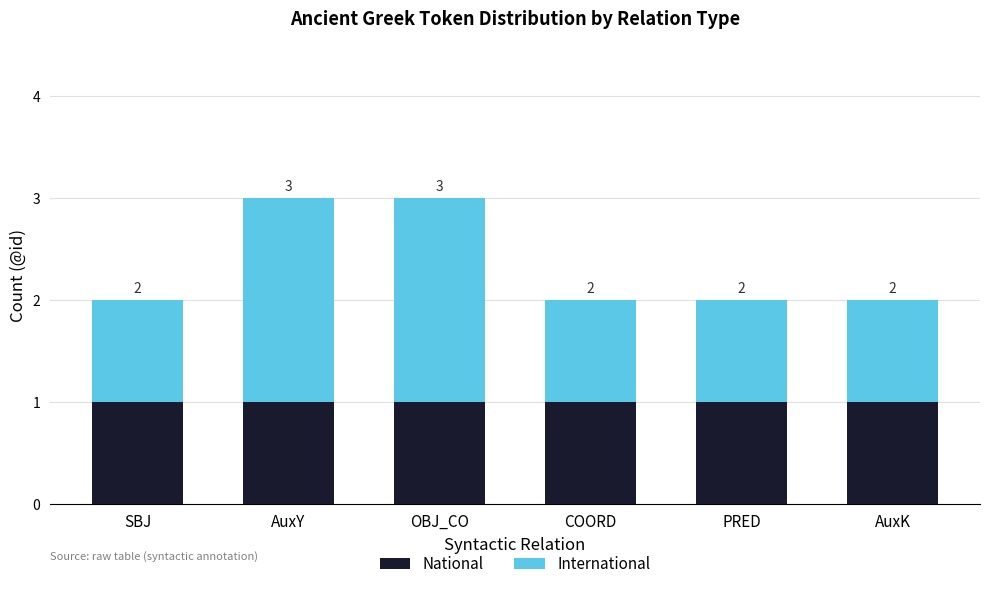

What is the total value across all series at OBJ_CO?

3